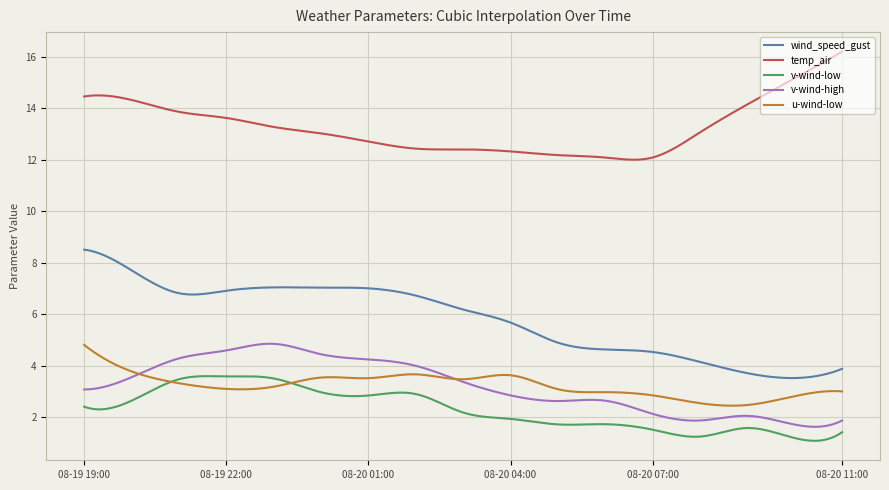

True or false: u-wind-low and wind_speed_gust cross at least once.

False